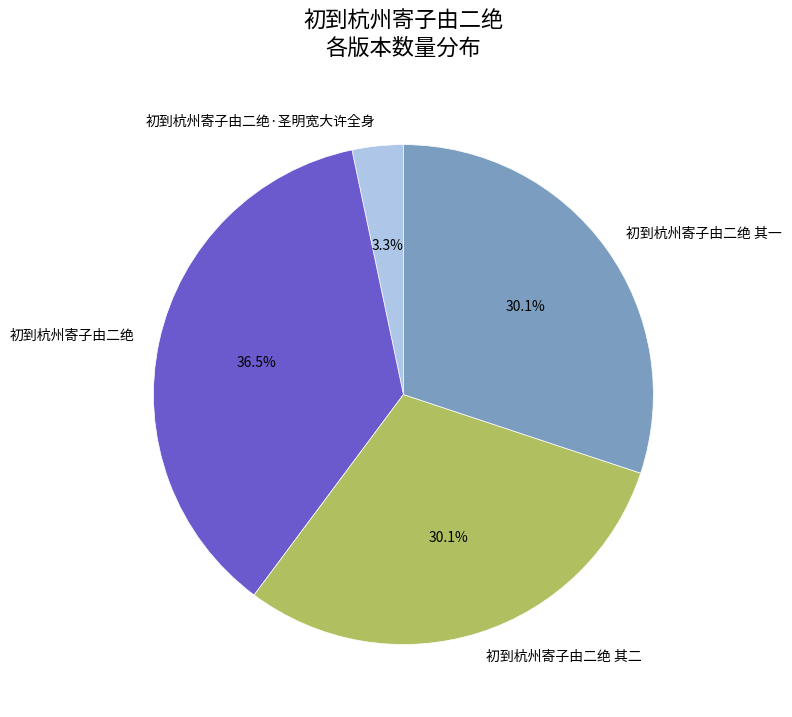

Which slice is the smallest?

初到杭州寄子由二绝·圣明宽大许全身